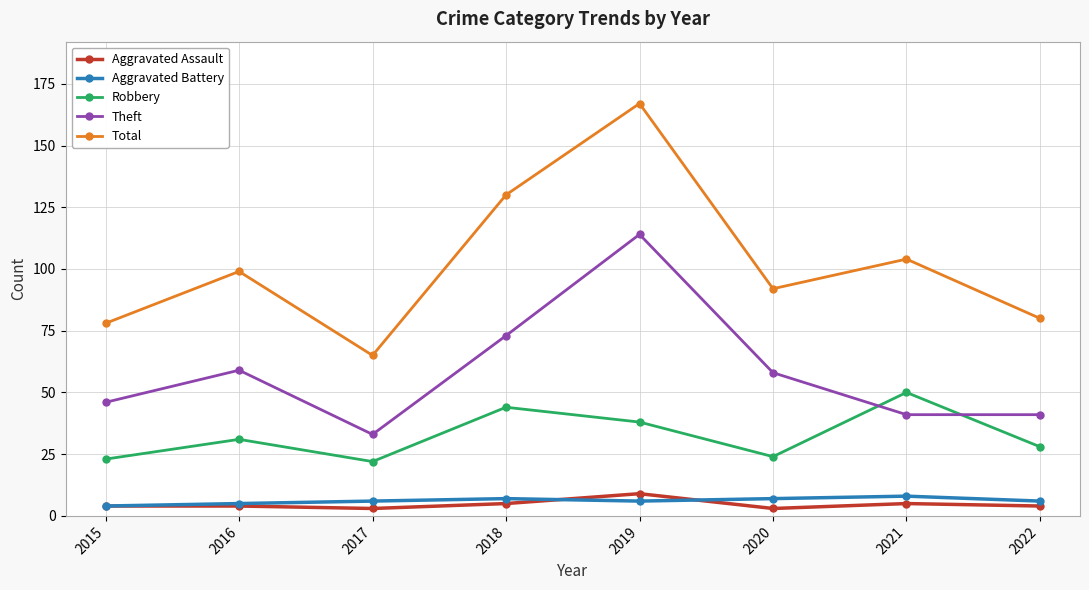

True or false: Aggravated Assault and Robbery intersect in this chart.

False